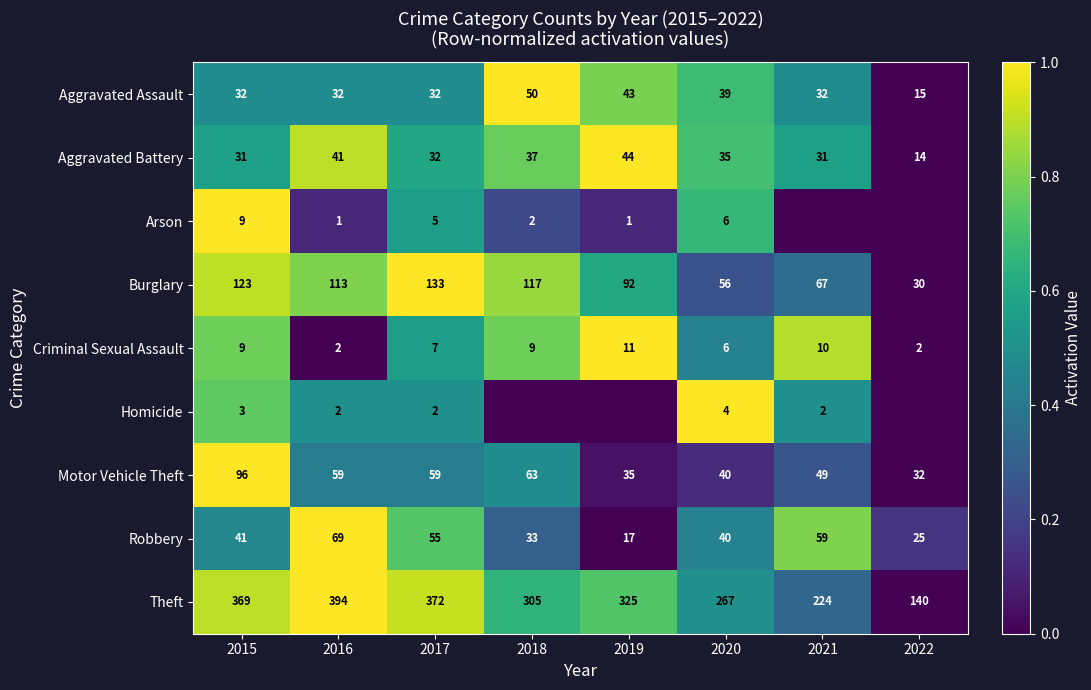

What is the difference between the highest and lowest values at 2016?

393